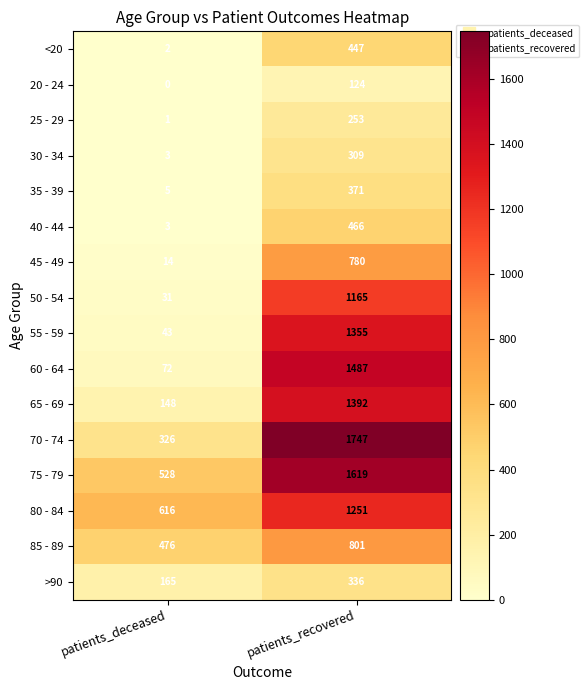

What is the difference between the 20 - 24 values at patients_recovered and patients_deceased?

124